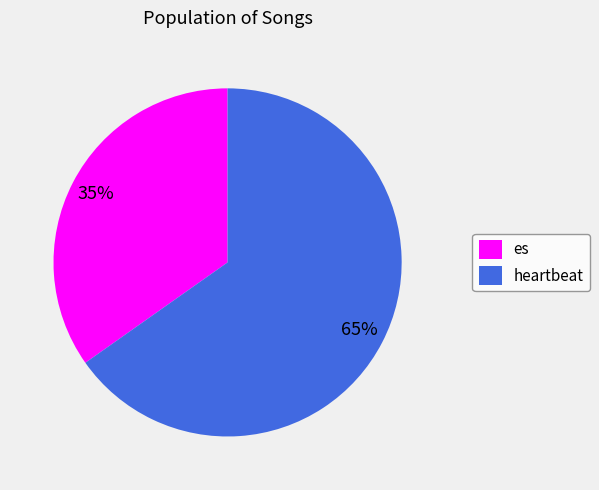

What is the smallest slice in the pie chart?

es